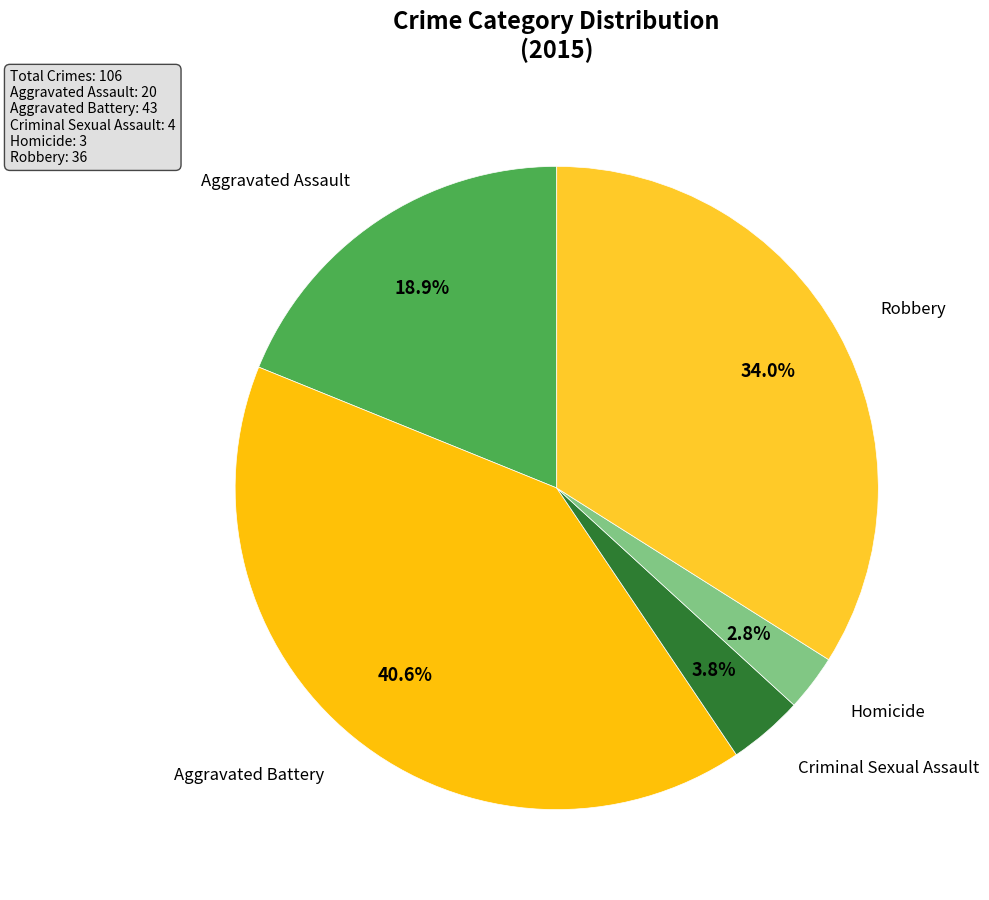

Which category has the biggest portion of the pie?

Aggravated Battery